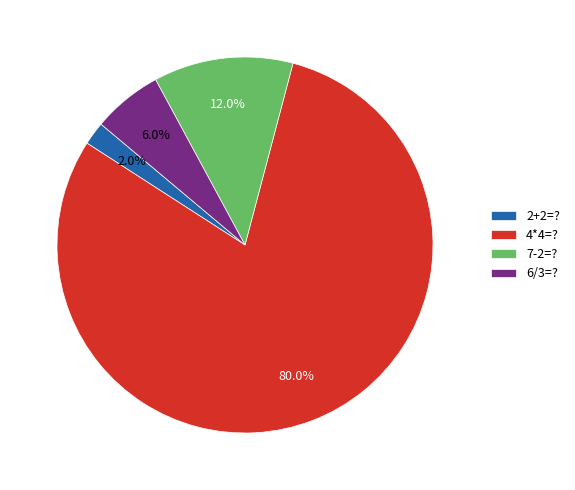

Which category has the smallest portion of the pie?

2+2=?